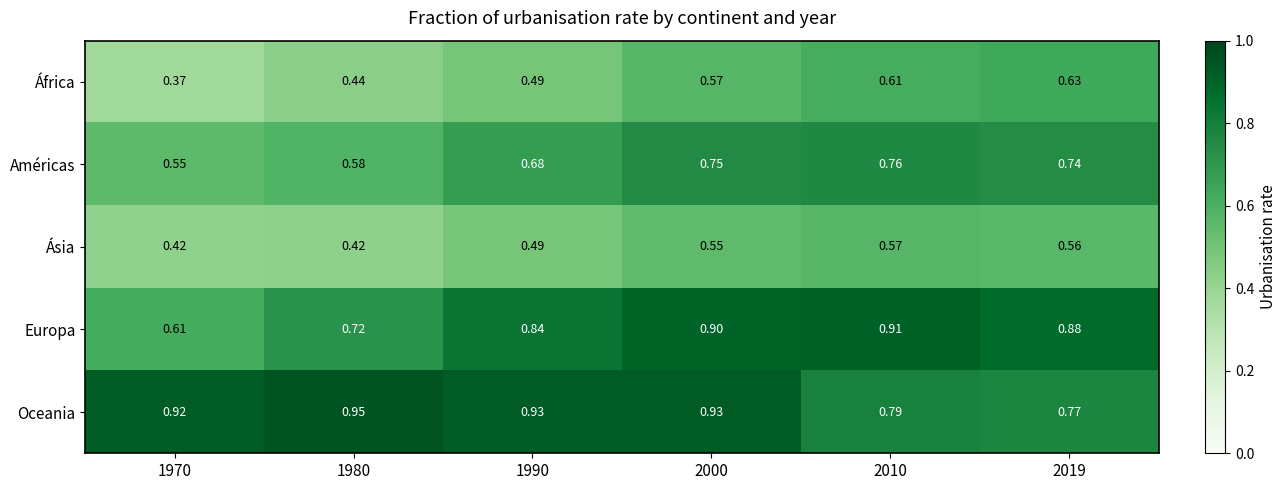

Is the value of África at 2000 greater than the value of Américas at 1990?

No